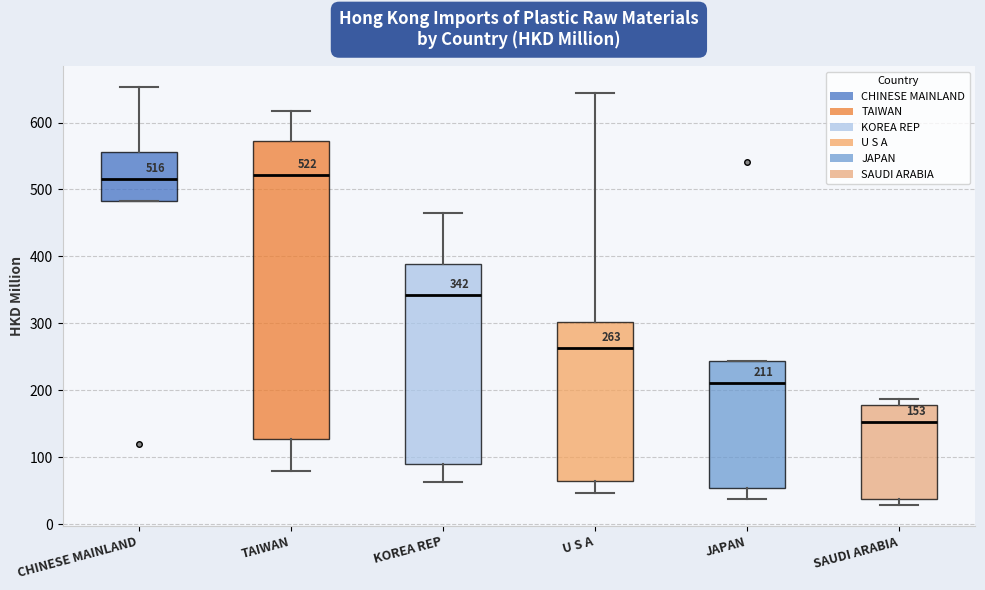

Which box is the tallest, from its lower edge to its upper edge?

TAIWAN